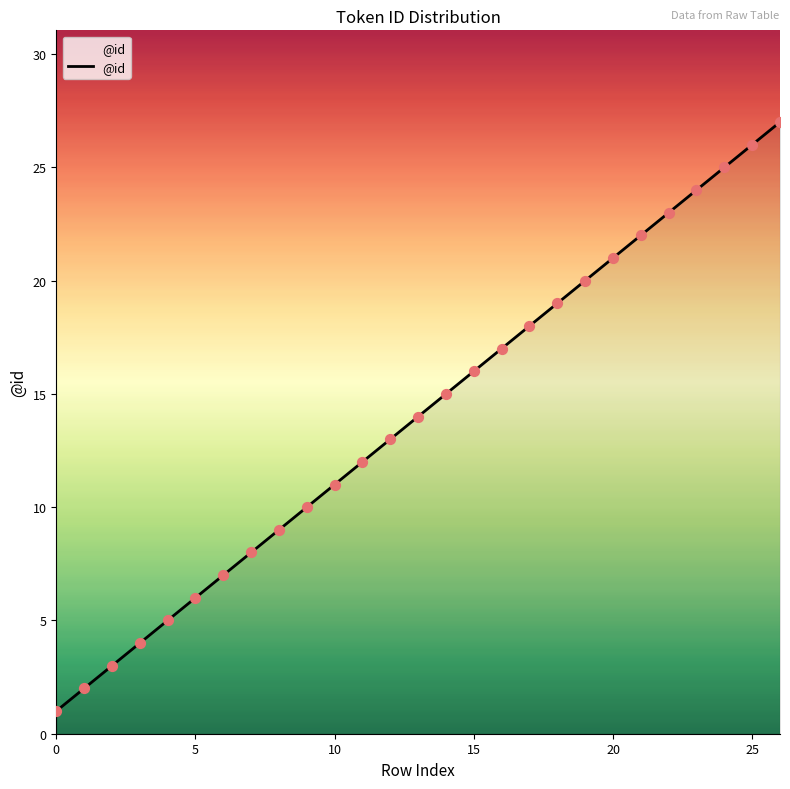

What is the difference between the maximum and minimum values?

26